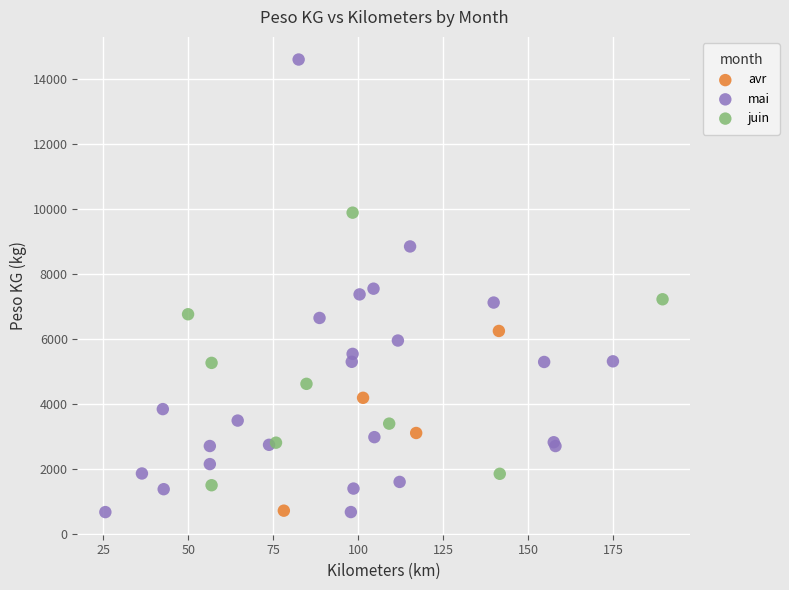

Which series has the largest Y range (max minus min)?

mai